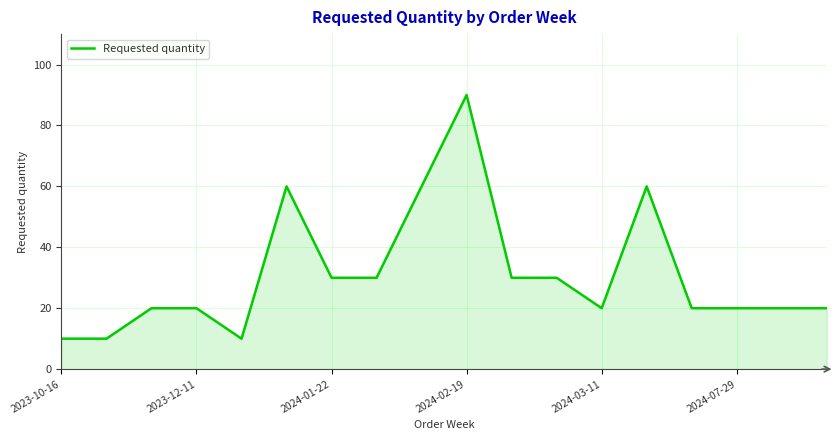

What is the difference between the maximum and minimum values?

80